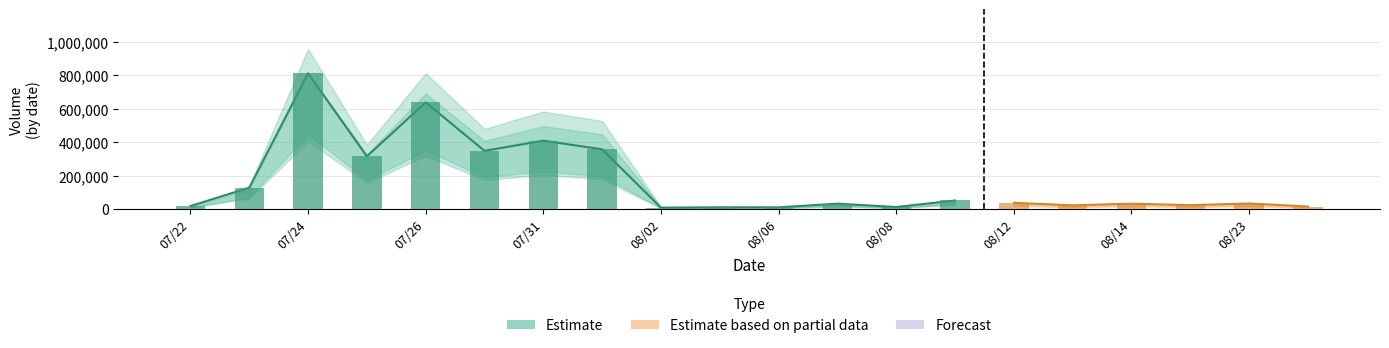

What is the sum of all Volume values?

3309000